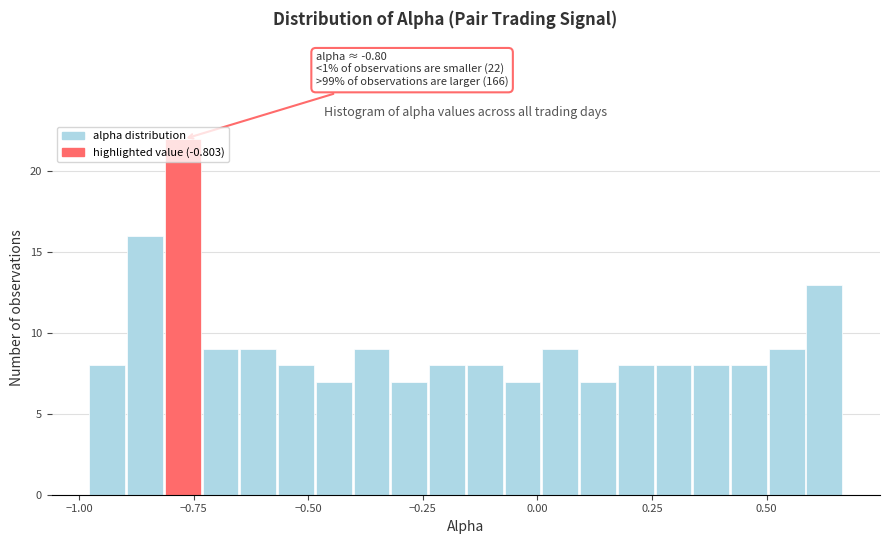

Read against the x-axis, roughly where is the centre of the tallest bar?

-0.75